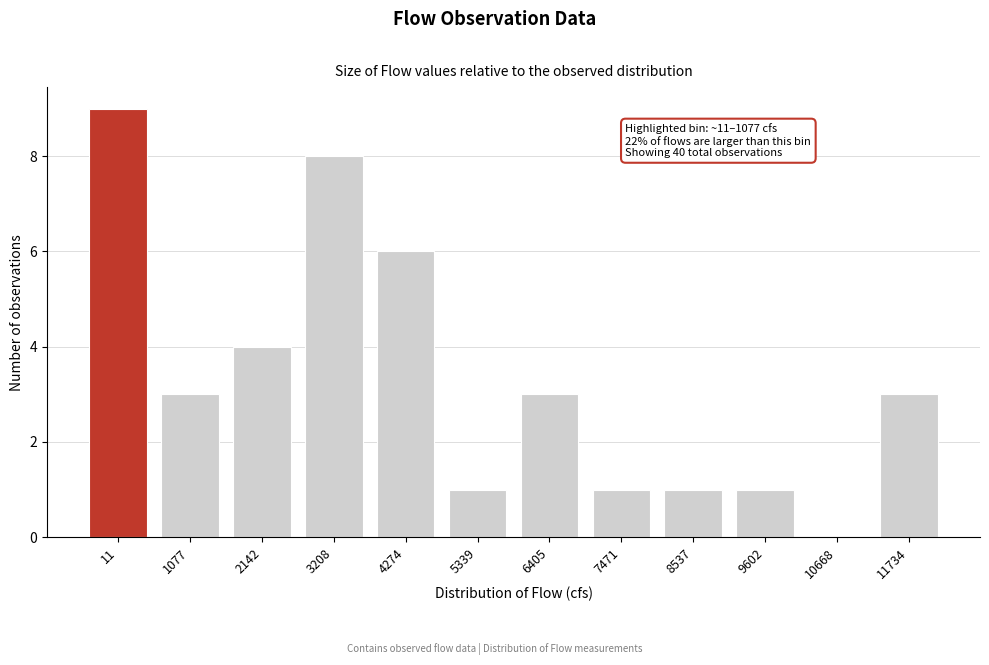

Reading left to right, what are all the values shown in this chart?

11=9	1077=3	2142=4	3208=8	4274=6	5339=1	6405=3	7471=1	8537=1	9602=1	10668=0	11734=3